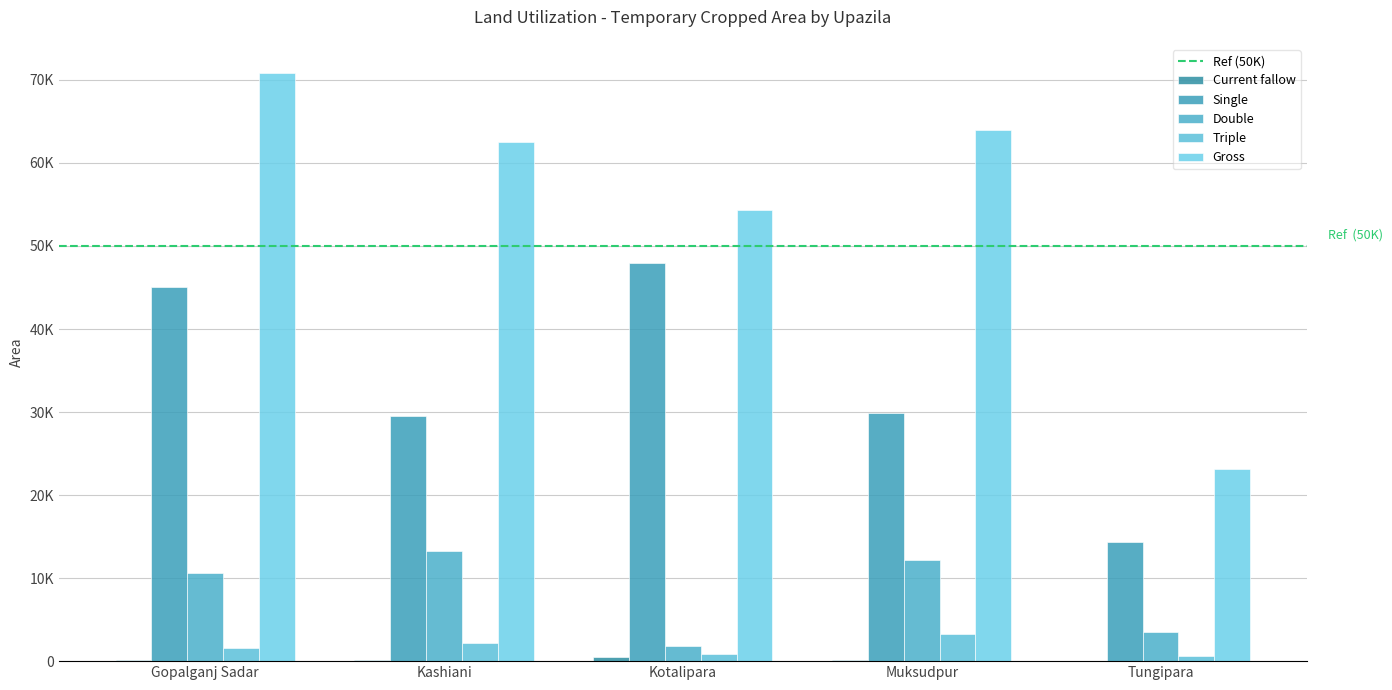

What position from the left is Tungipara?

5